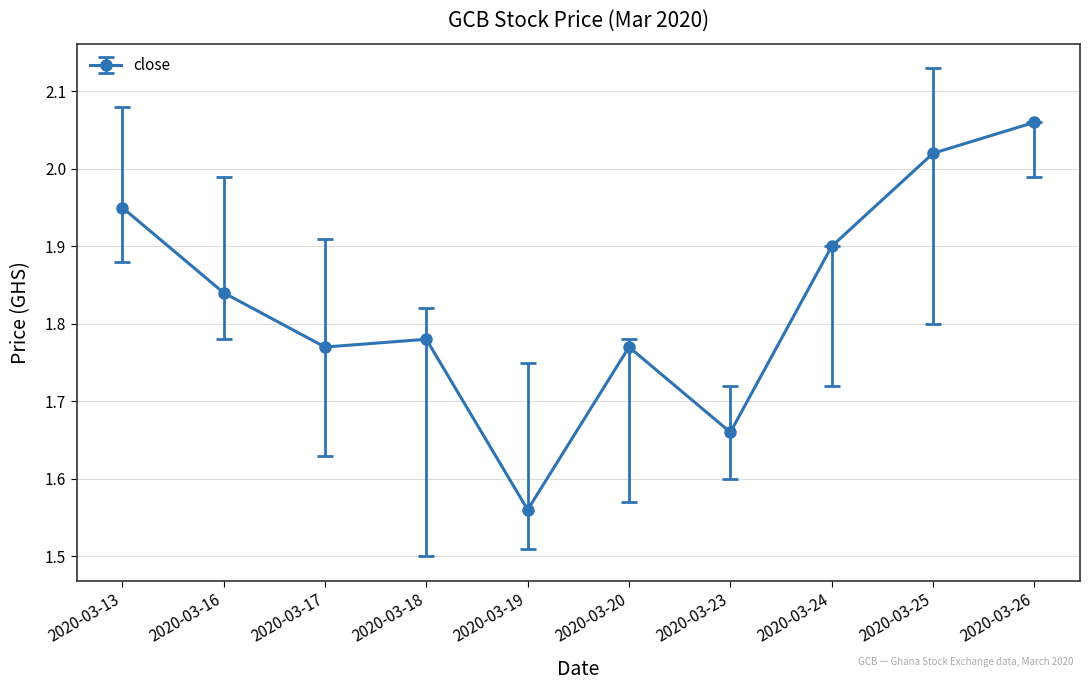

What is the sum of all values?

18.3